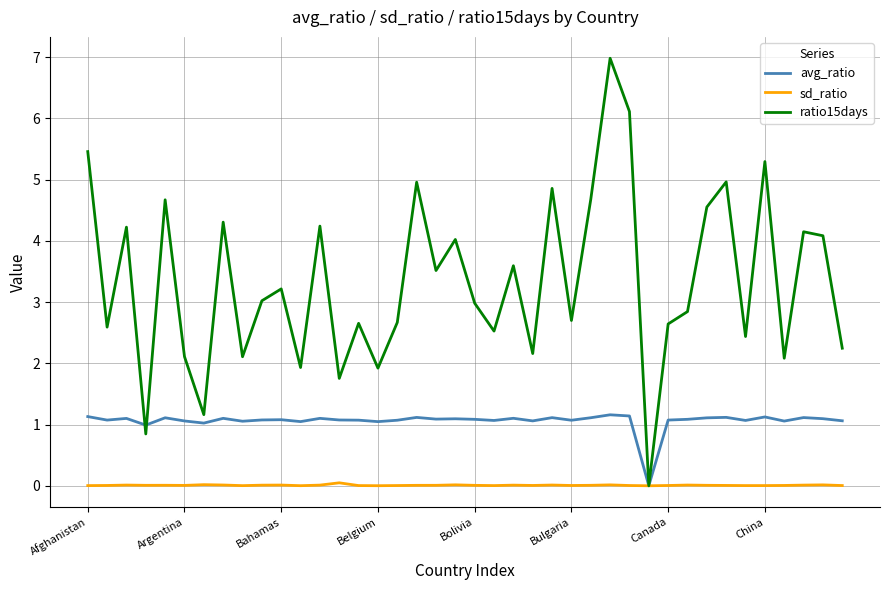

Rank the series by their average value, from highest to lowest.

ratio15days, avg_ratio, sd_ratio